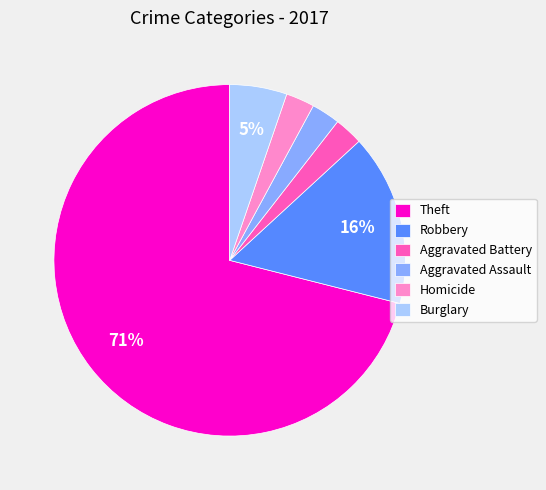

What is the majority slice?

Theft